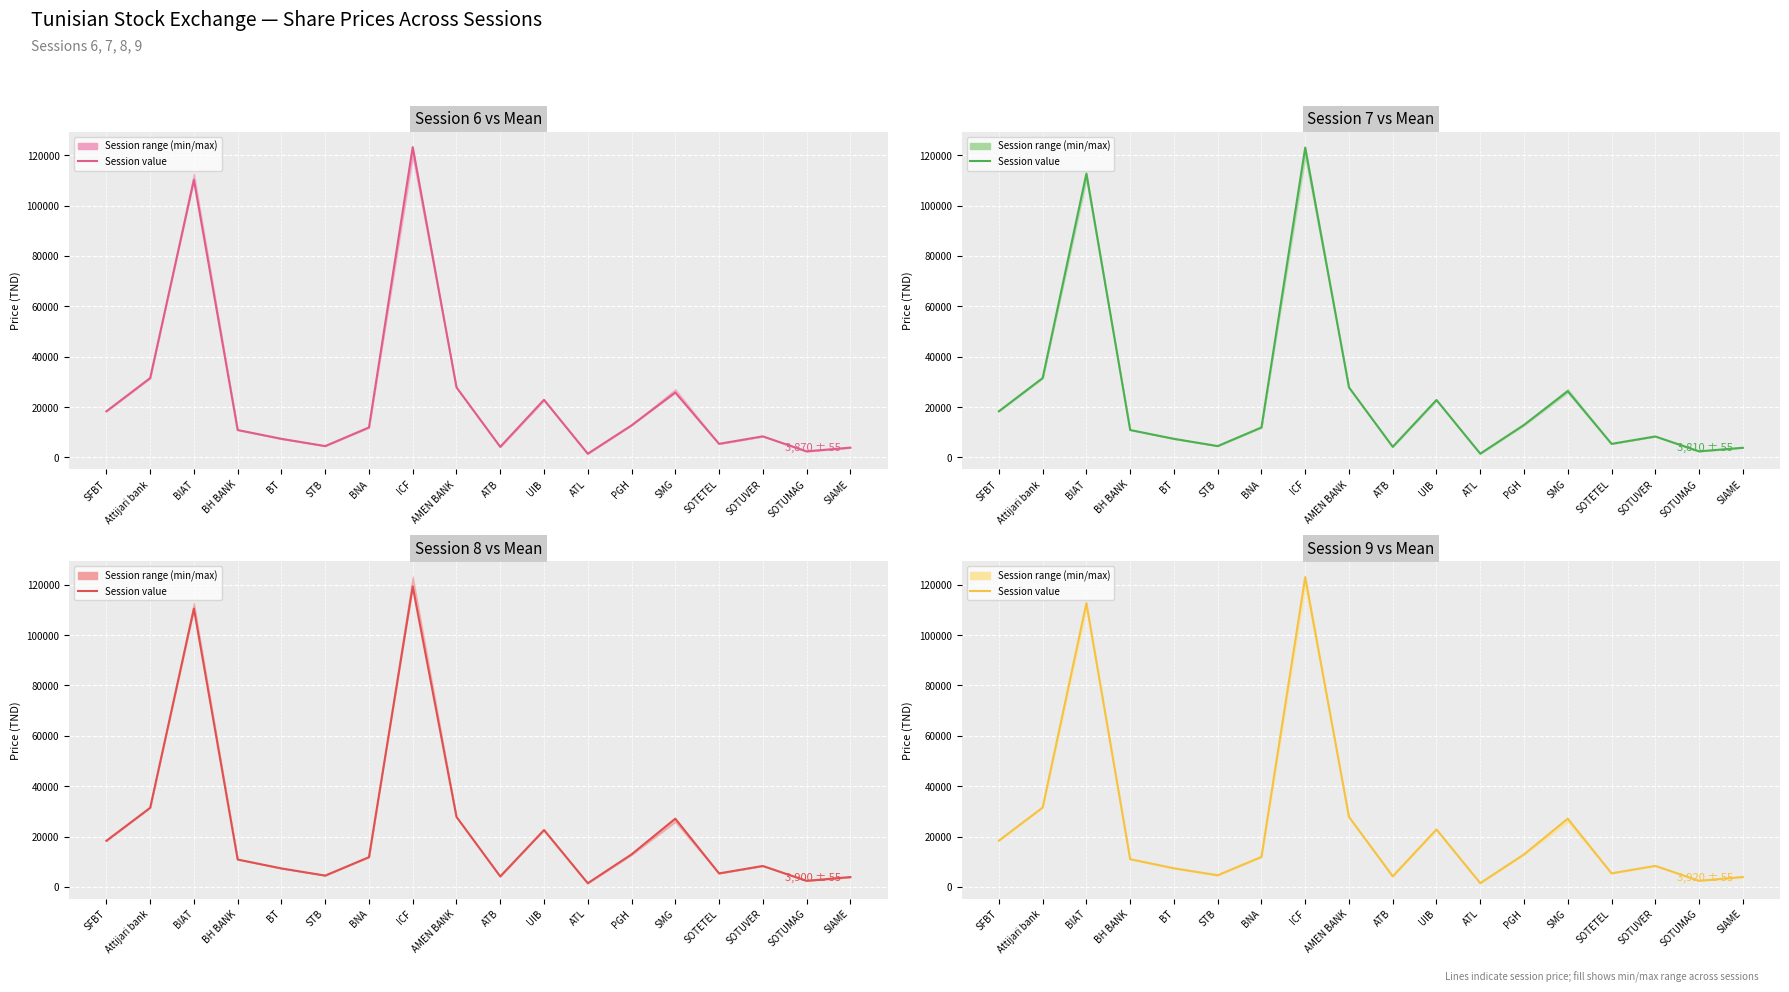

True or false: col_4 (Session 8) (center) and col_5 (Session 9) (center) cross at least once.

False